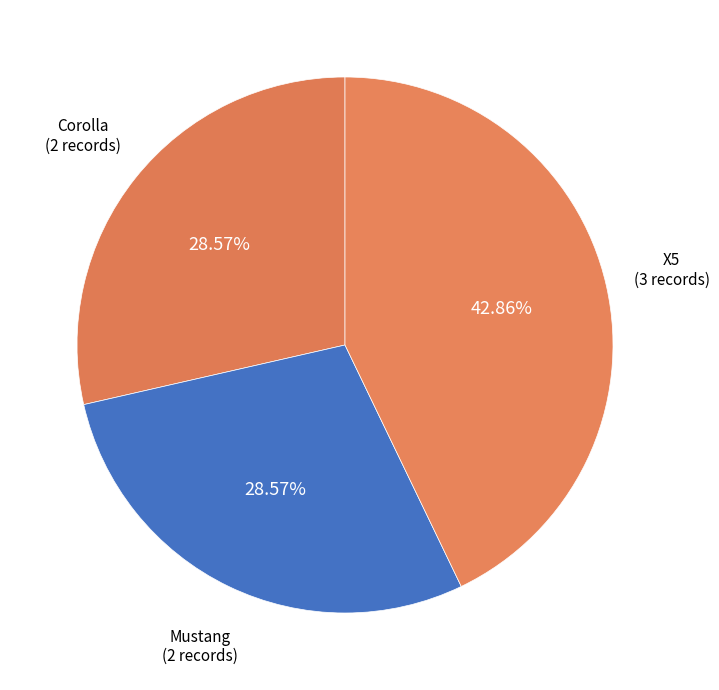

Is there any slice that represents more than half of the pie?

No